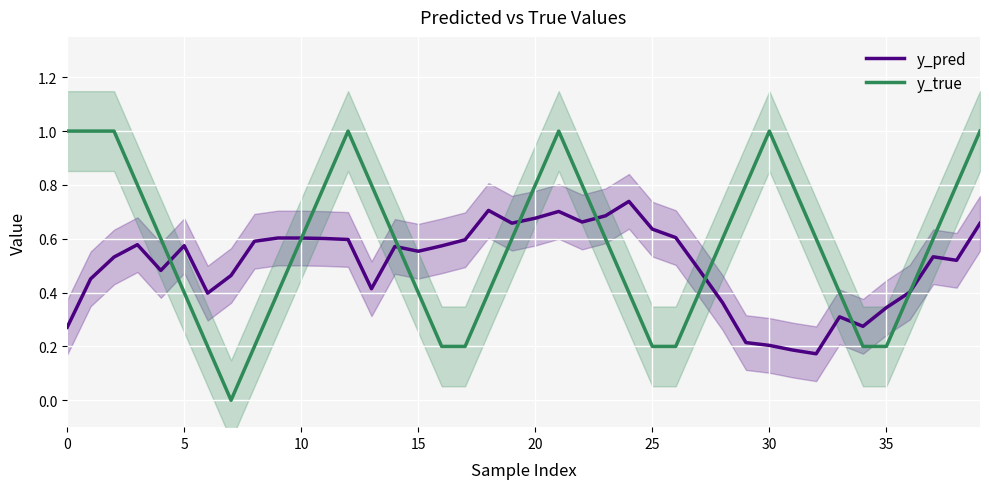

How many values in the y_true series exceed 0?

39